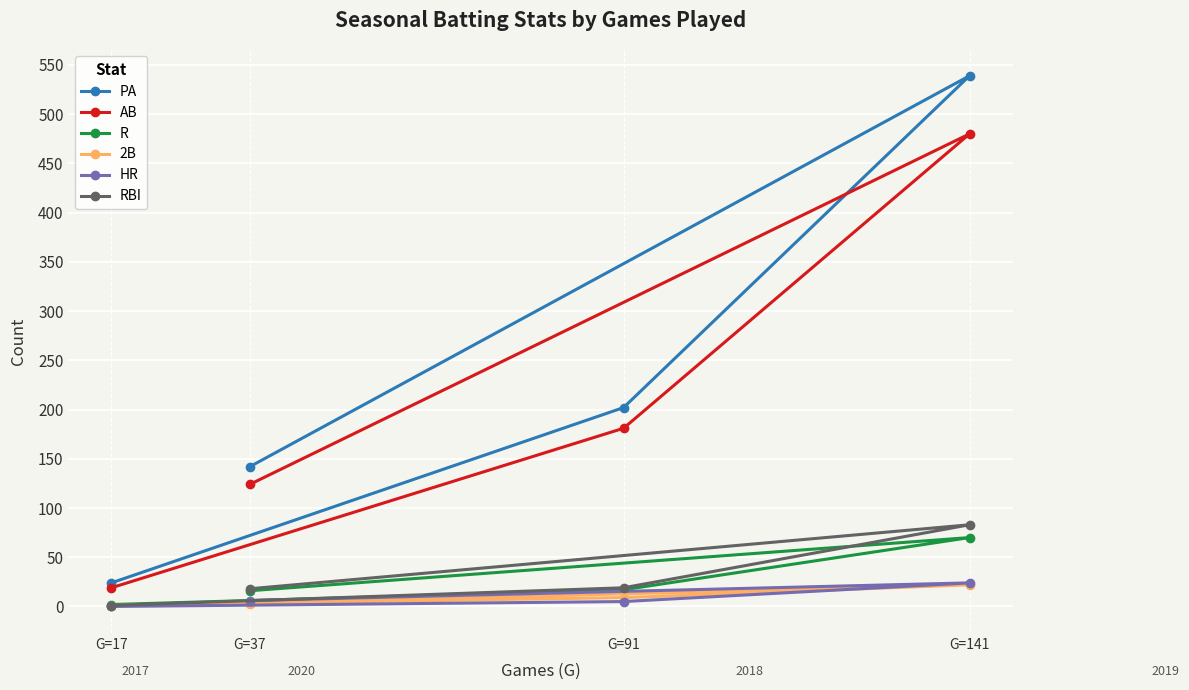

How many categories are shown in the chart?

4